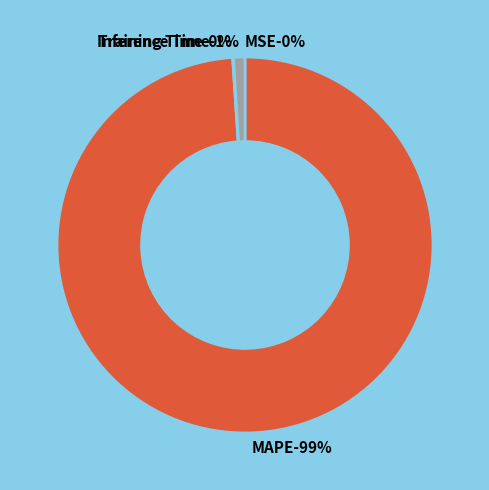

Is there any slice that represents more than half of the pie?

Yes